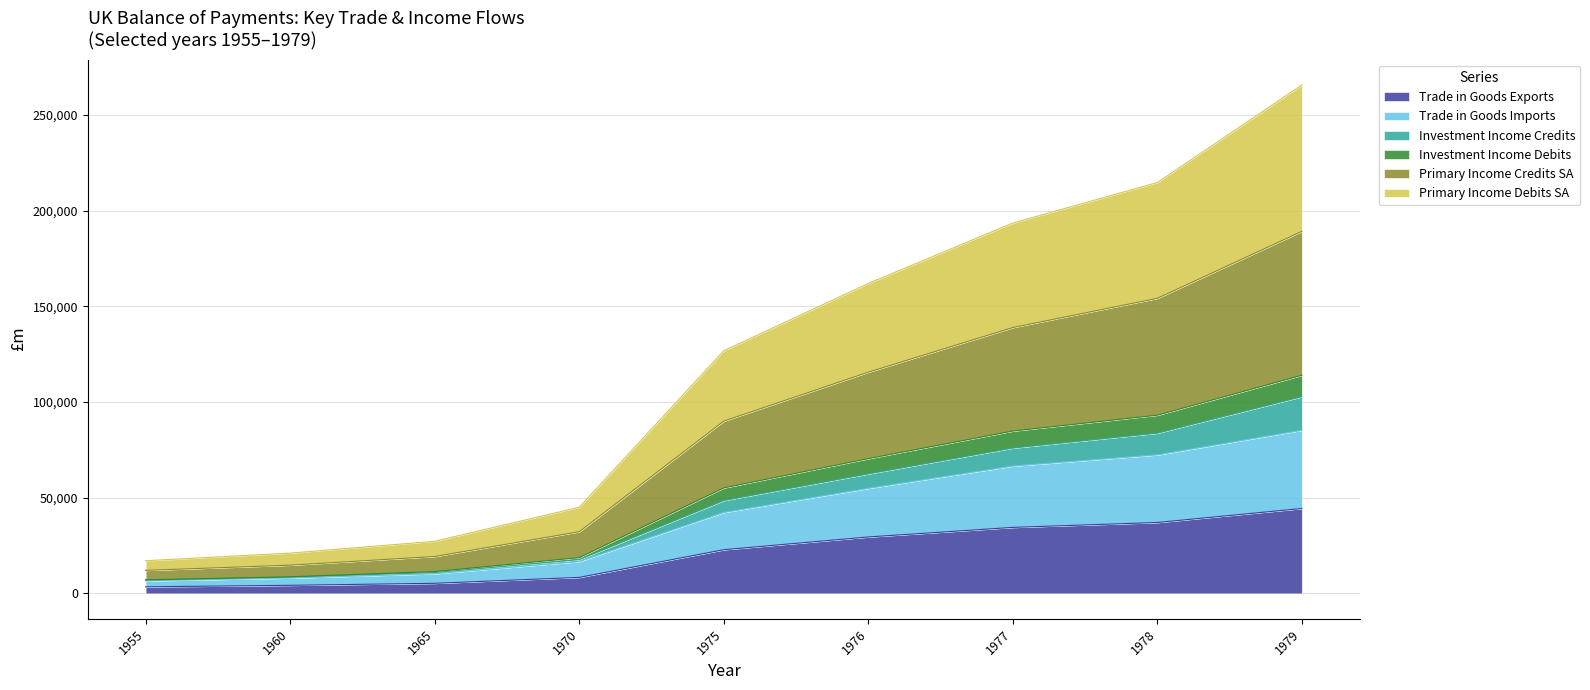

Which series has the widest spread of values?

Primary Income Credits SA